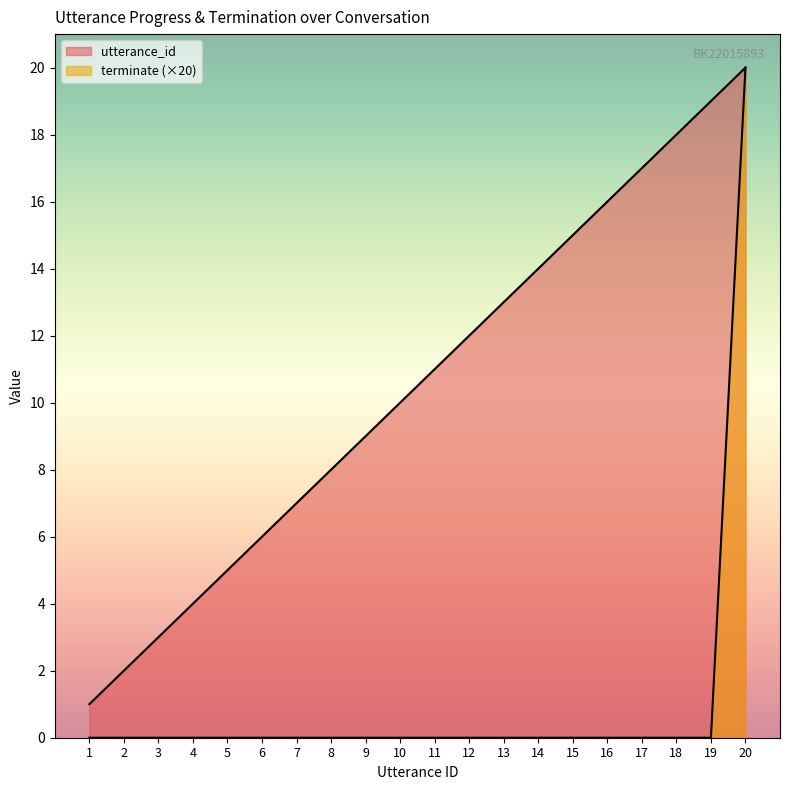

Which series changed the most between 3 and 20?

terminate (×20)